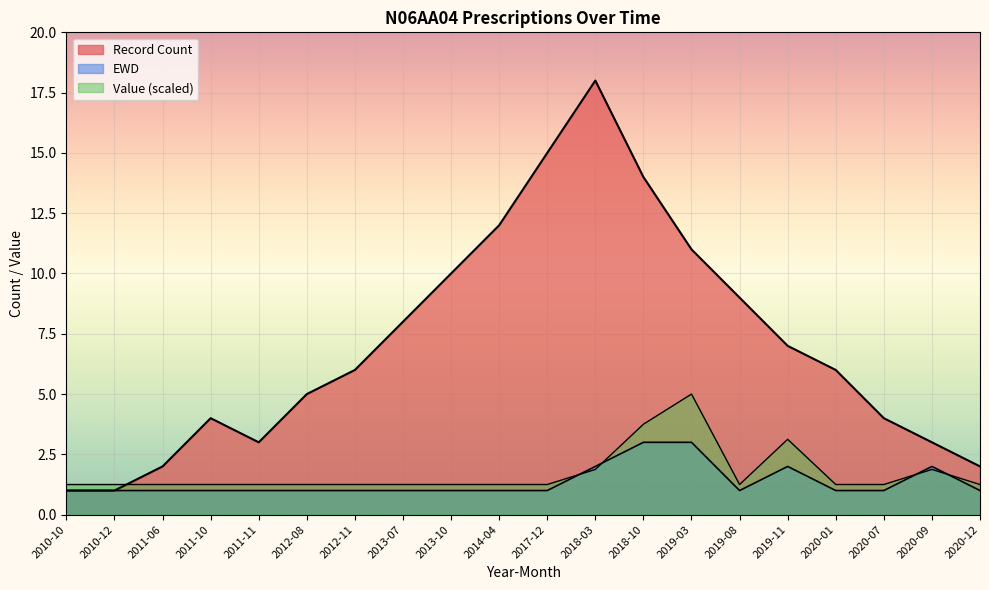

What is the minimum value shown in the chart?

1